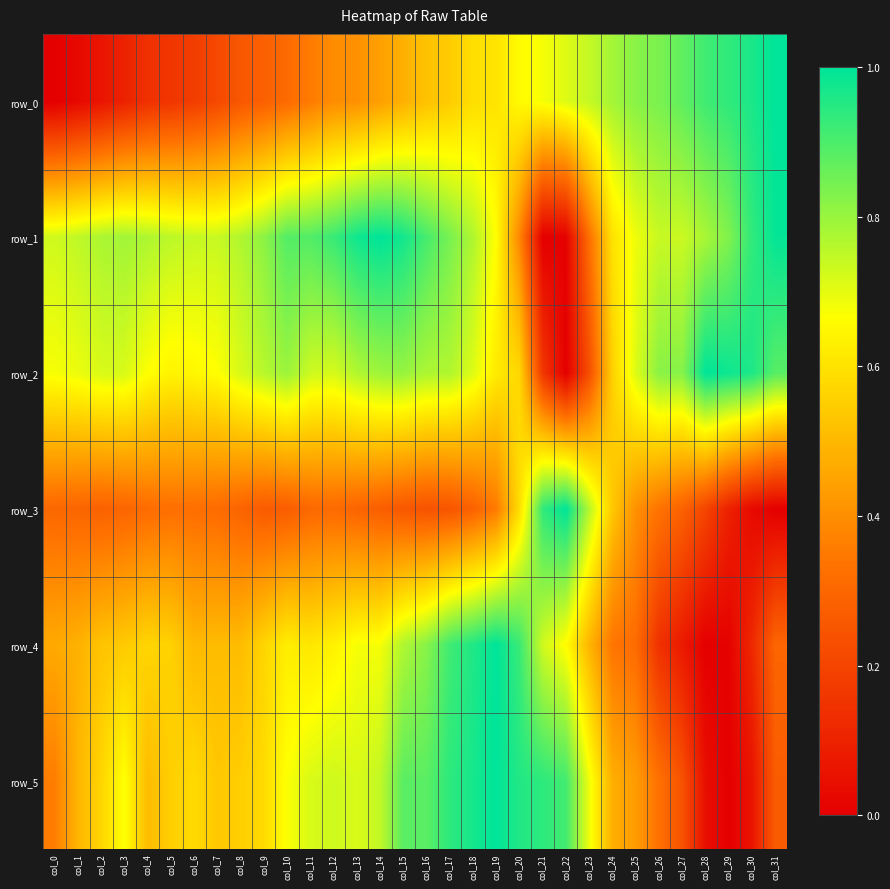

Rank the series by their maximum value, from lowest to highest.

row_0, row_1, row_2, row_3, row_4, row_5